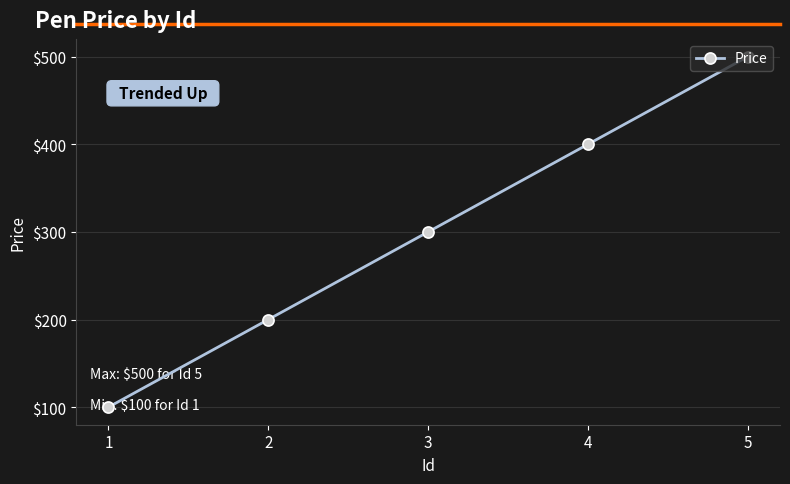

What is the difference between the second highest and second lowest values?

200